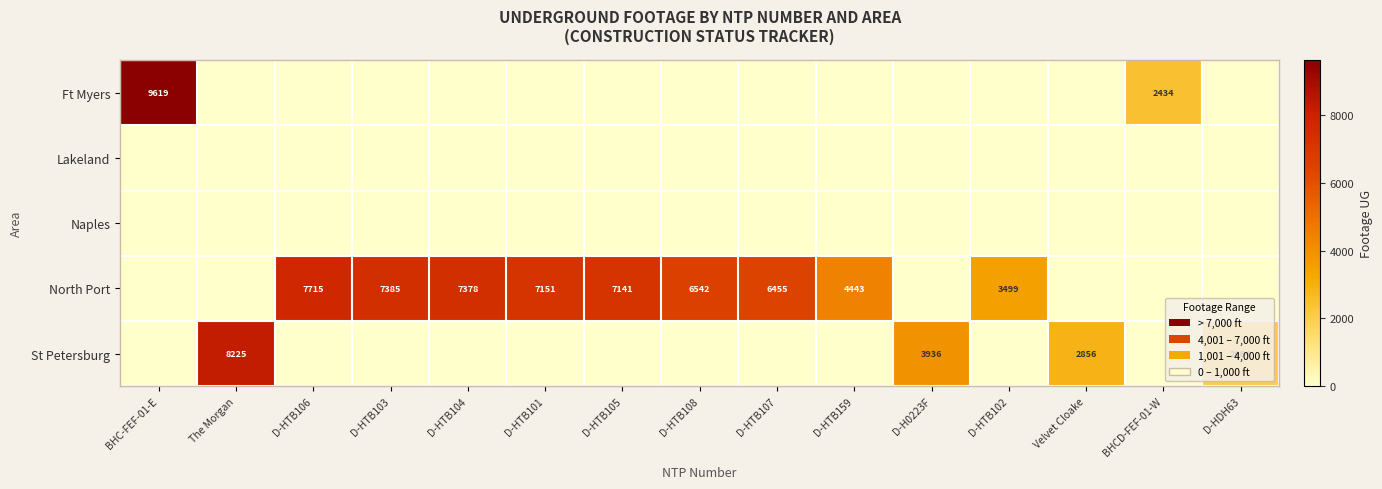

The North Port series shows 5050 at D-HTB103. True or false?

False